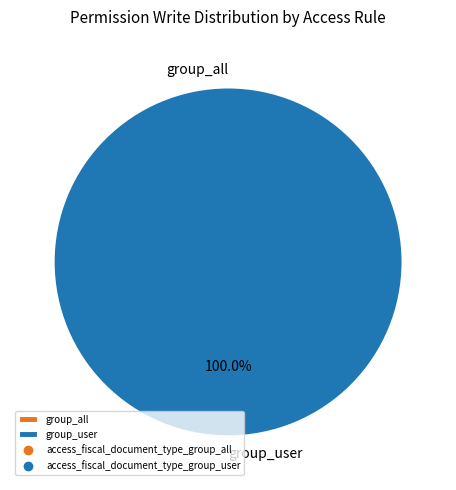

What is the change in value from access_fiscal_document_type_group_all to access_fiscal_document_type_group_user?

+1